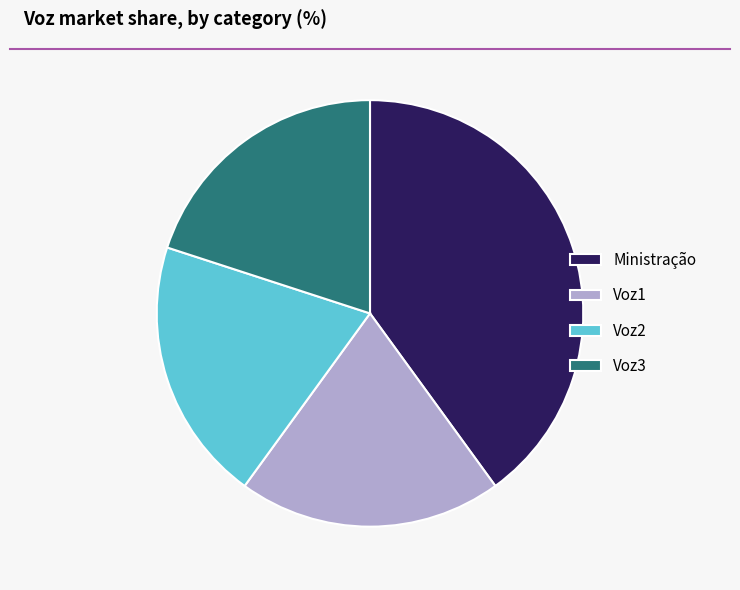

Which has a higher value, Voz3 or Ministração?

Ministração